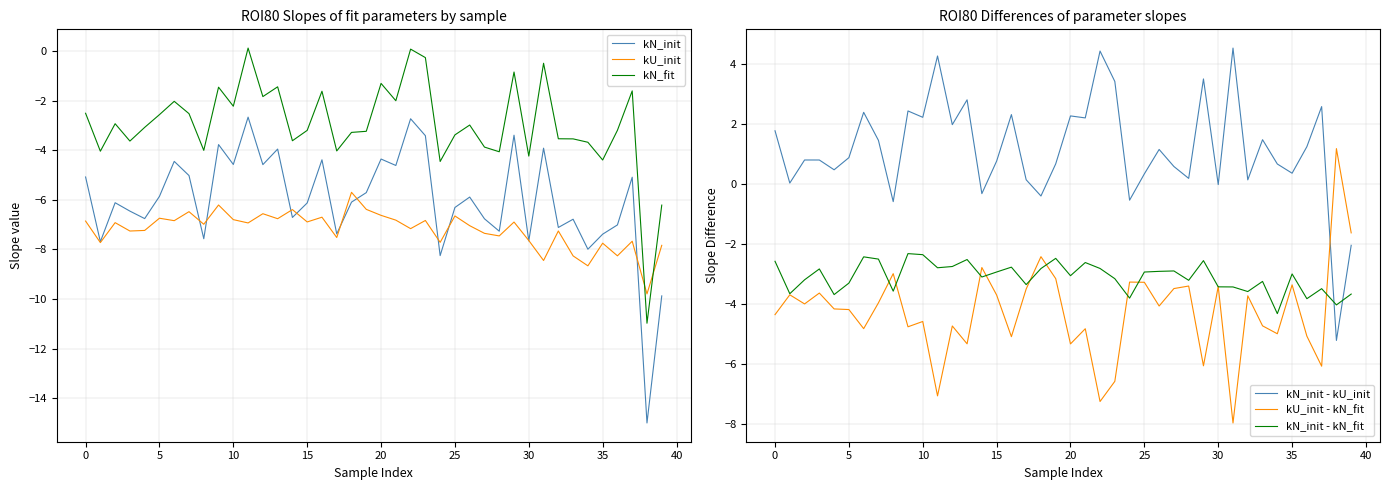

What is the minimum value for kN_init?

-15.0